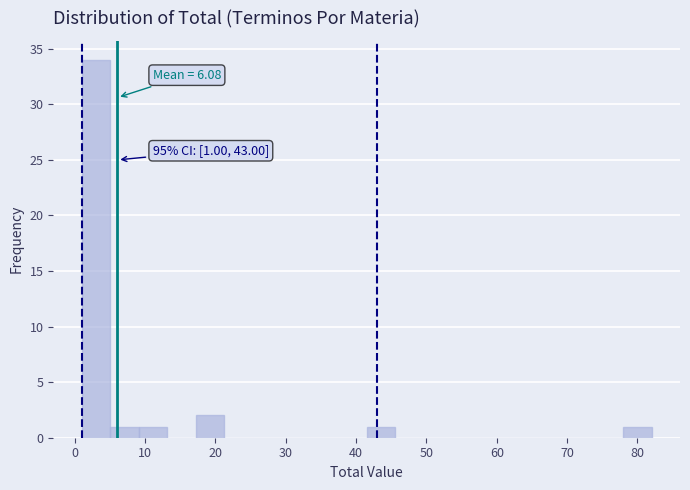

Over which range of the x-axis is the bar tallest?

1 to 5